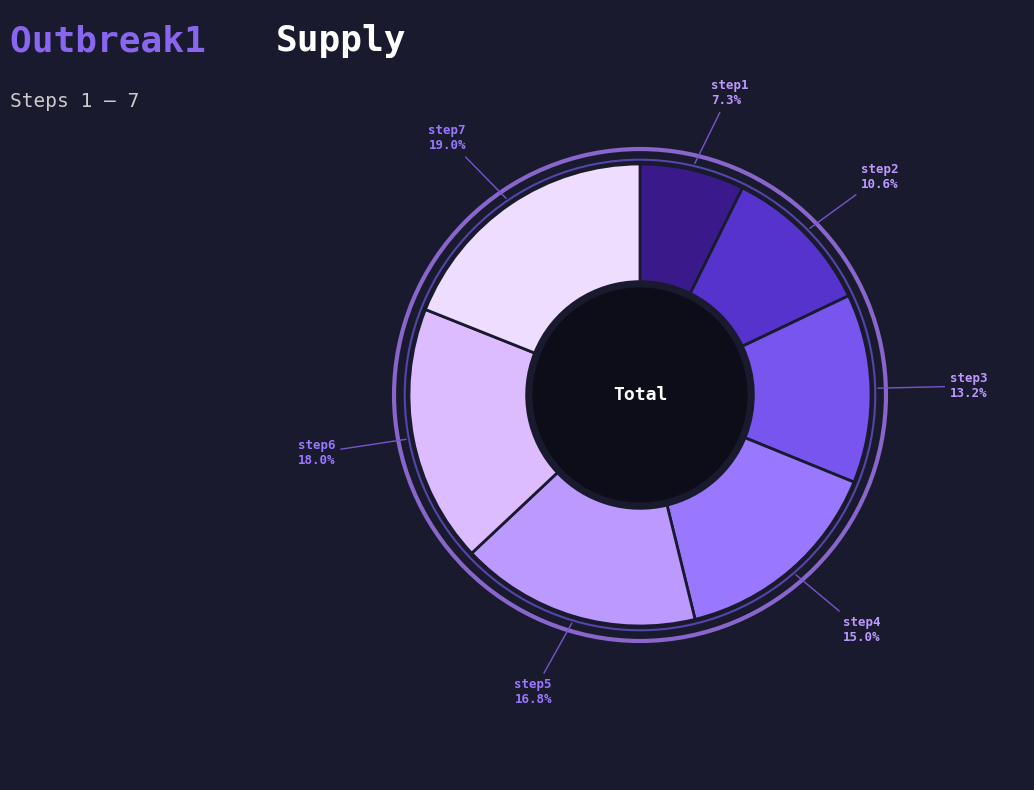

The step6 slice represents 18% of the pie. True or false?

True